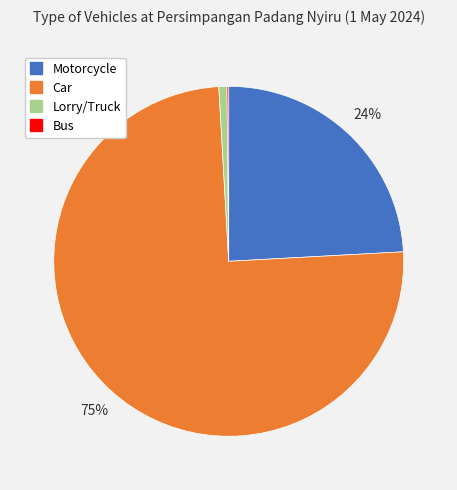

To the nearest percent, what is the difference between the largest and smallest slice percentages?

75%